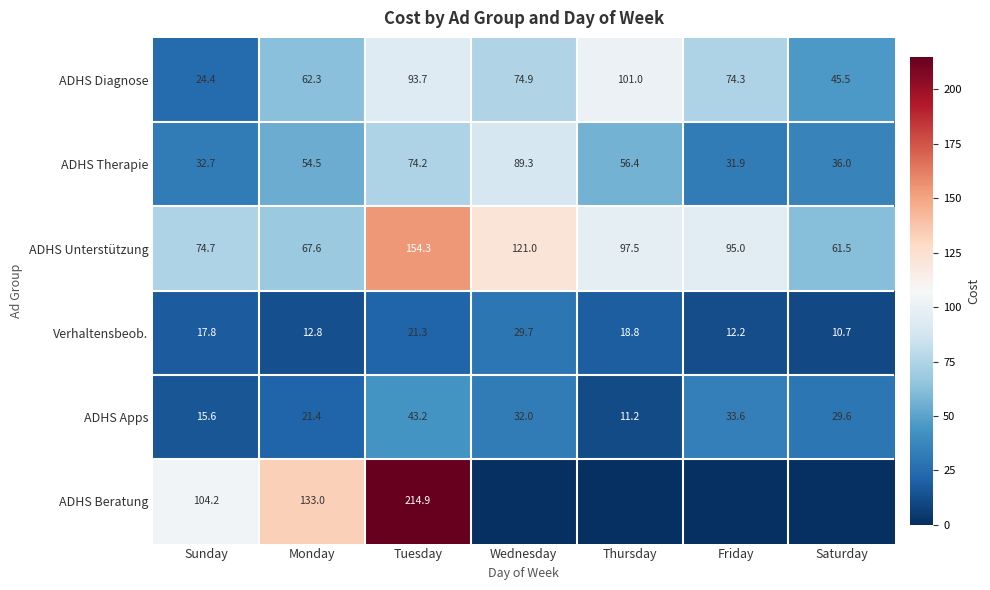

At which category does the chart reach its peak across all series?

Tuesday